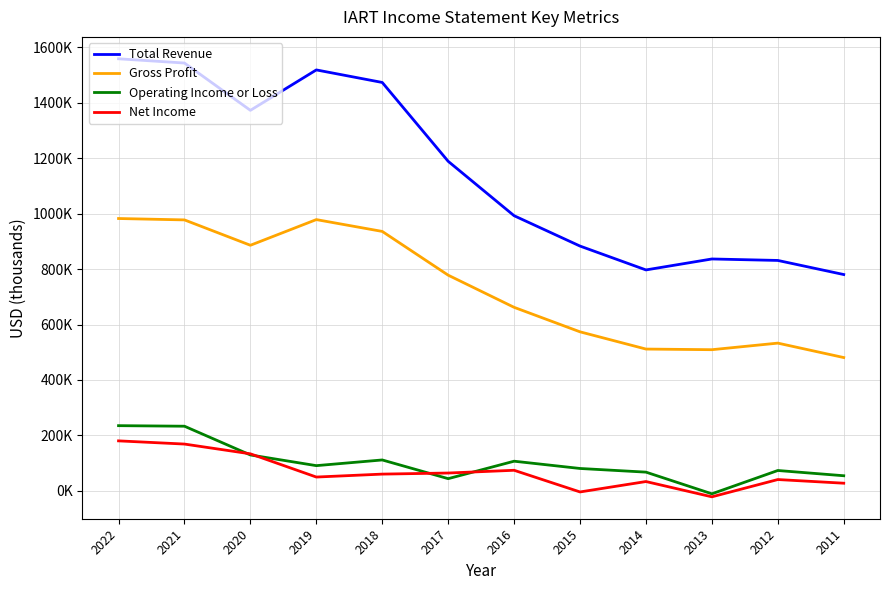

What are all the series names shown in the legend?

Total Revenue, Gross Profit, Operating Income or Loss, Net Income